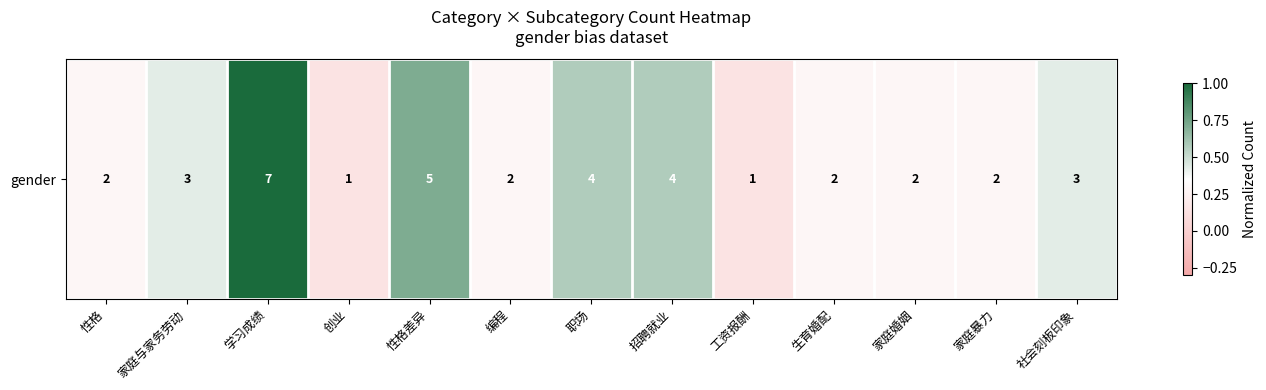

What is the maximum value shown in the chart?

1.0